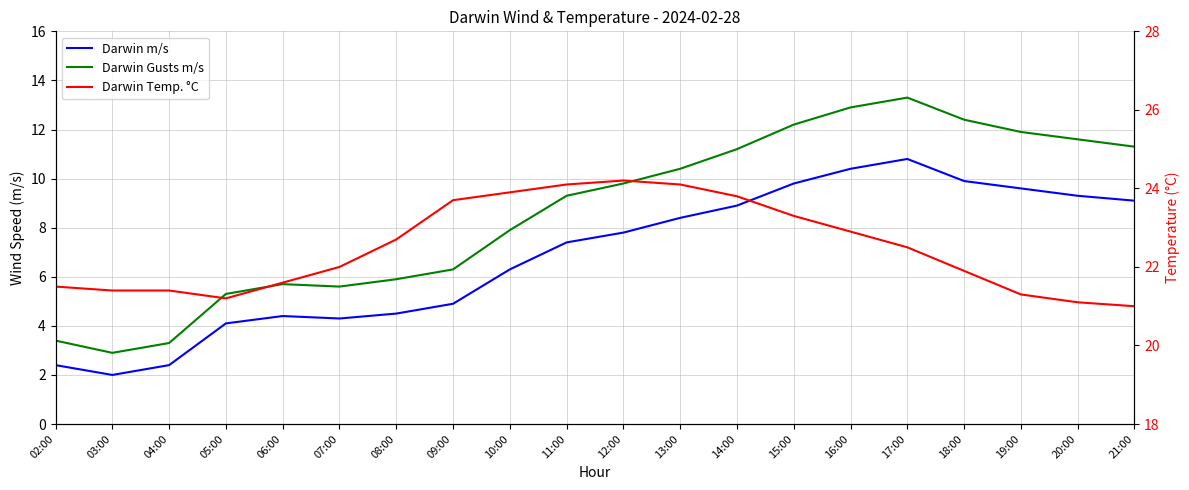

What is the label of the 6th point from the right?

16:00